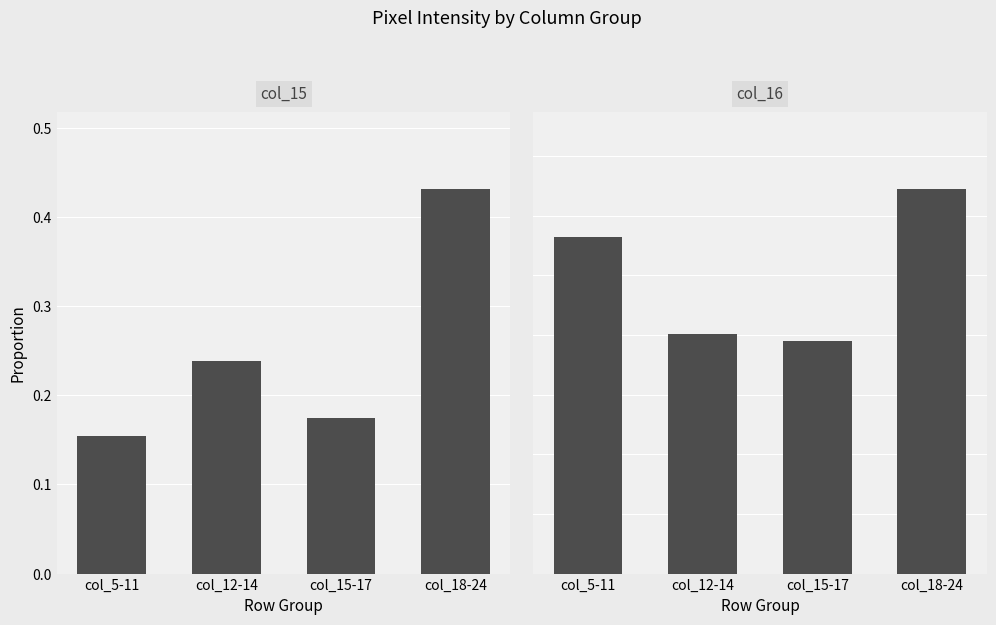

List the series in order of their peak value, lowest first.

col_16, col_15